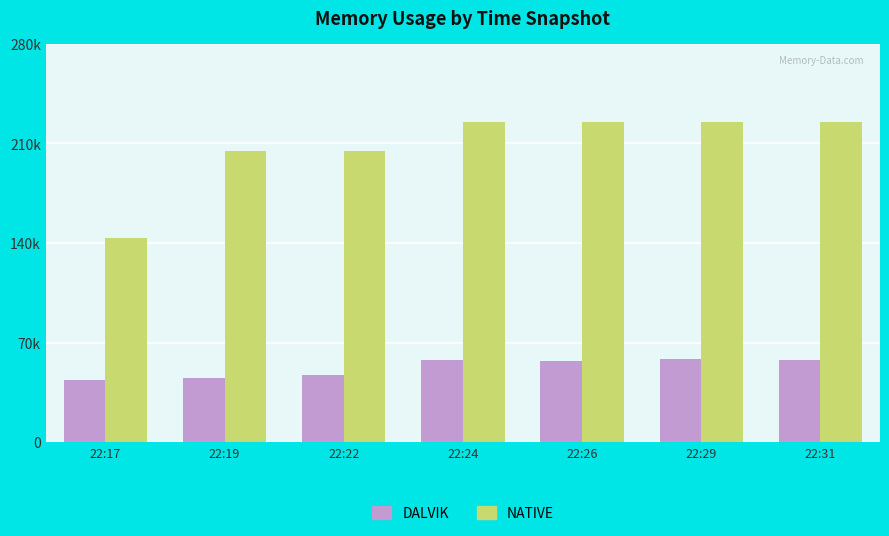

Does the chart contain stacked bars?

No